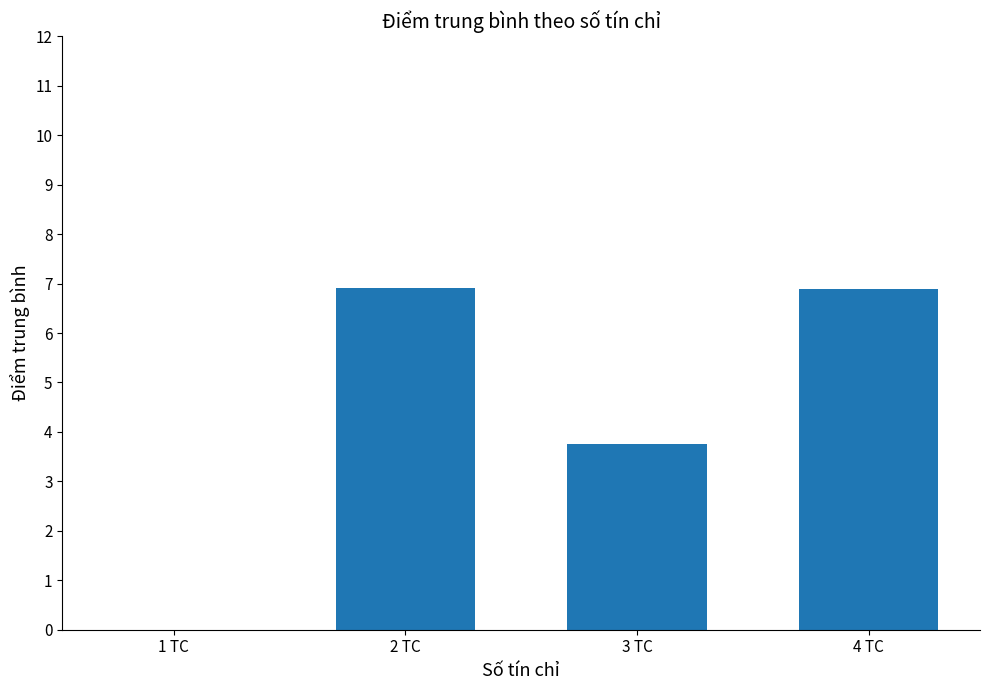

True or false: the data shows 2.5 at 1 TC.

False